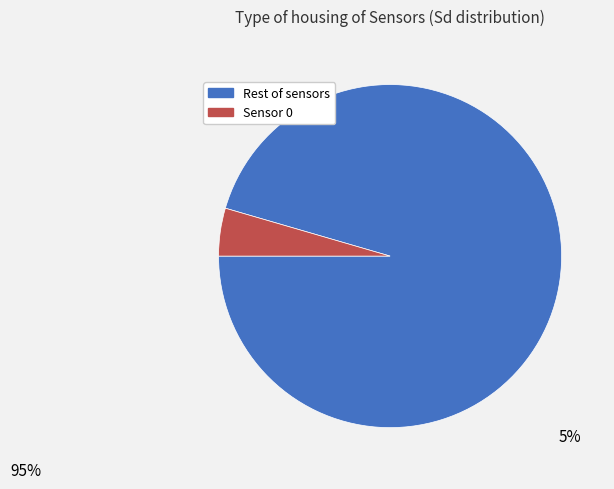

How many segments does this pie chart have?

2